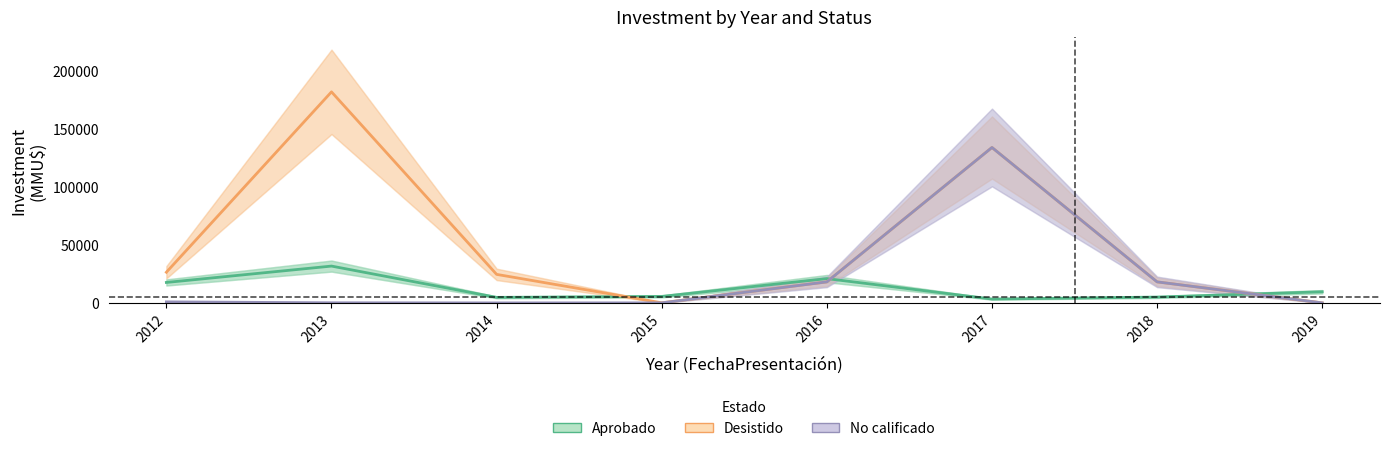

Is this an area chart (filled region under the line)?

No